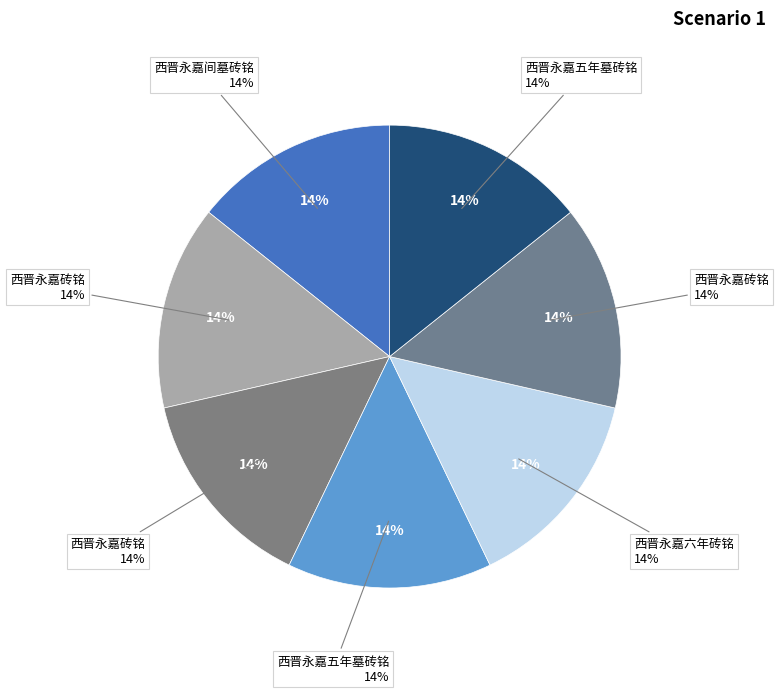

How many segments does this pie chart have?

7